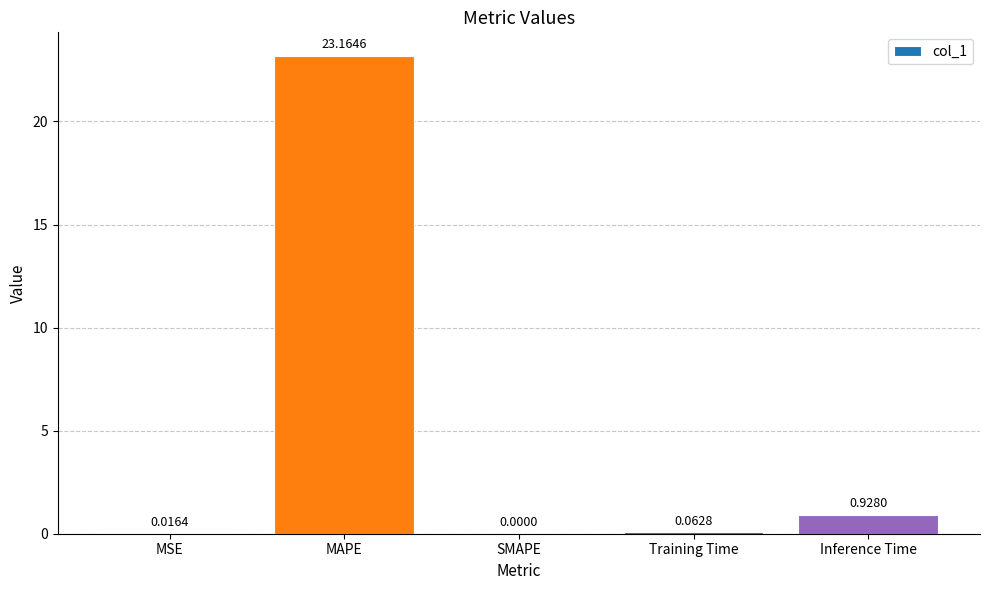

What is the change in value from MSE to MAPE?

+23.1